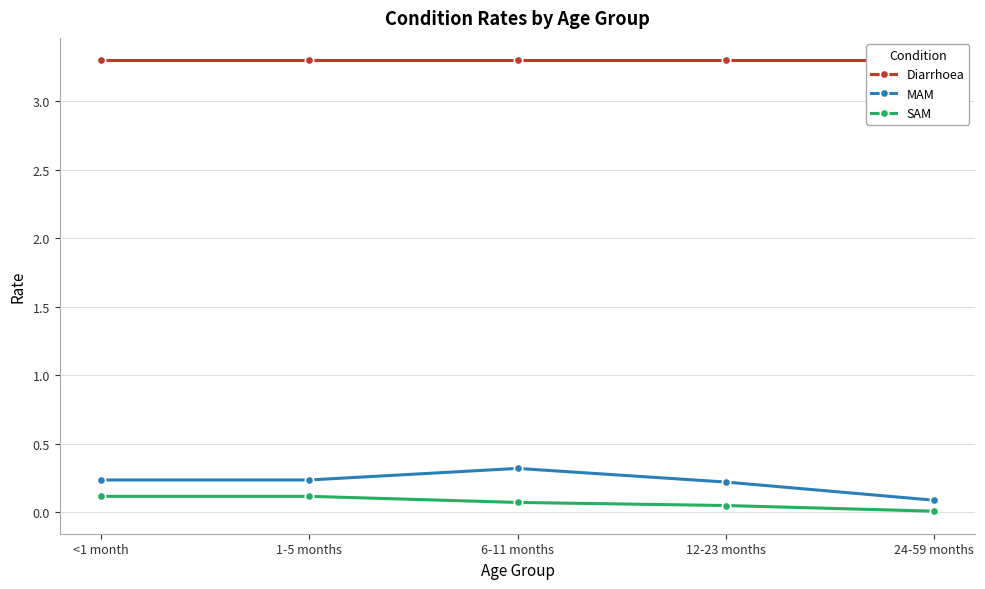

Which series changed the most between <1 month and 24-59 months?

MAM